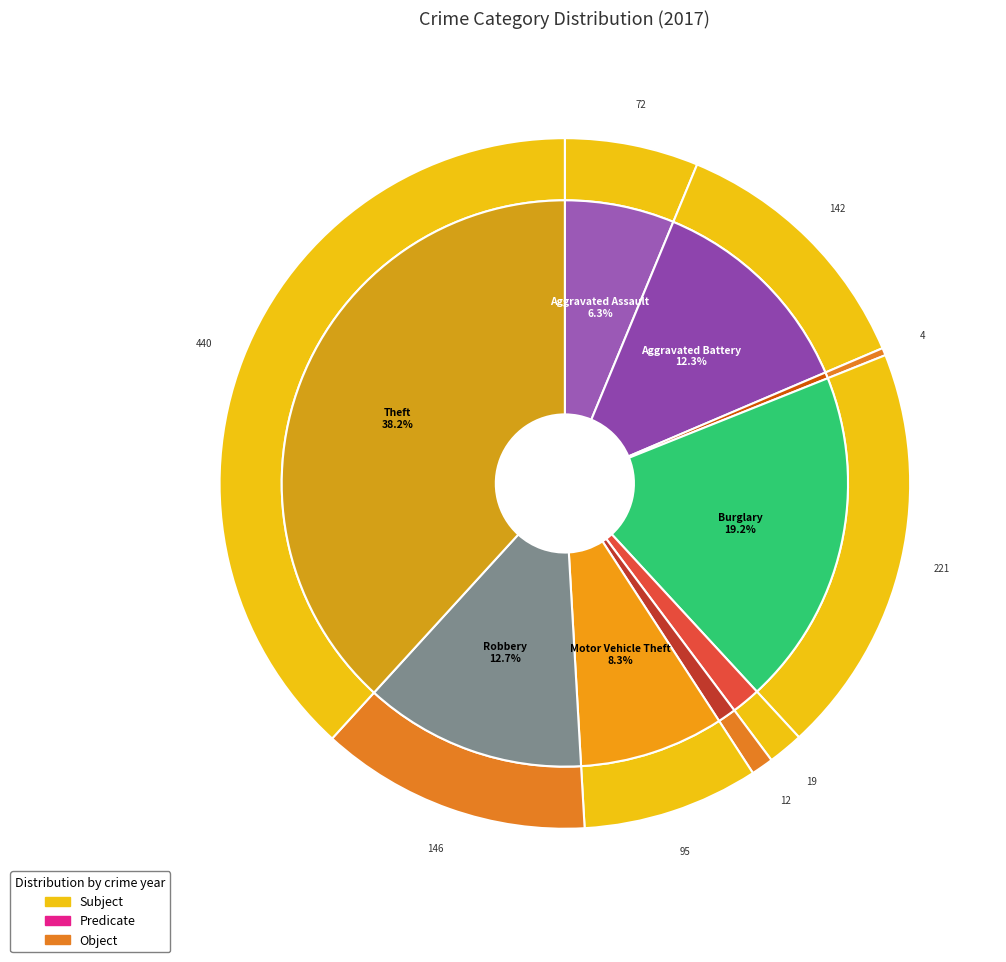

True or false: Burglary accounts for 30% of the total.

False